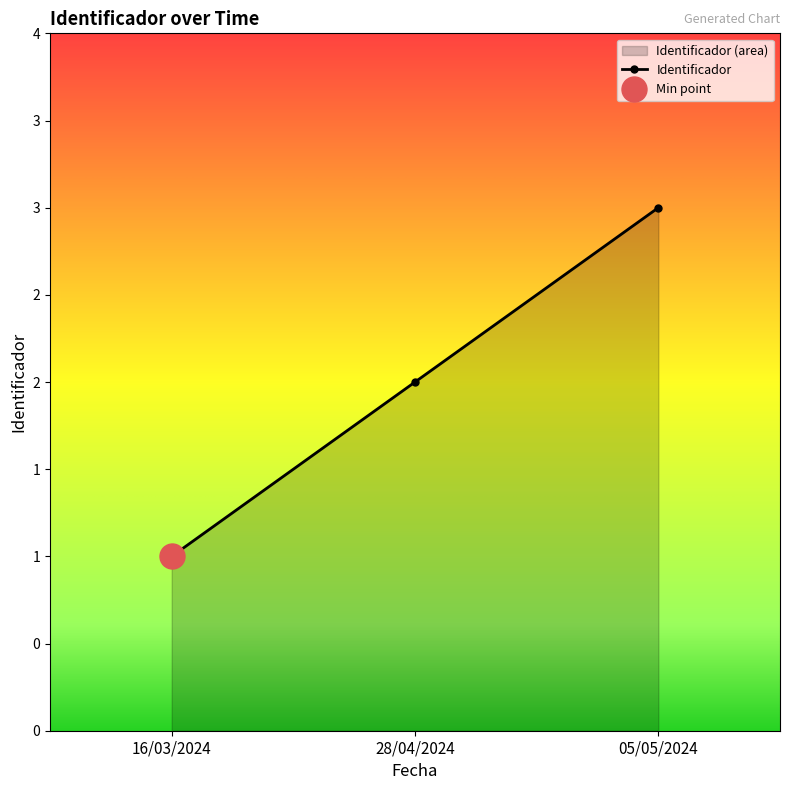

Does the chart have visible grid lines?

No